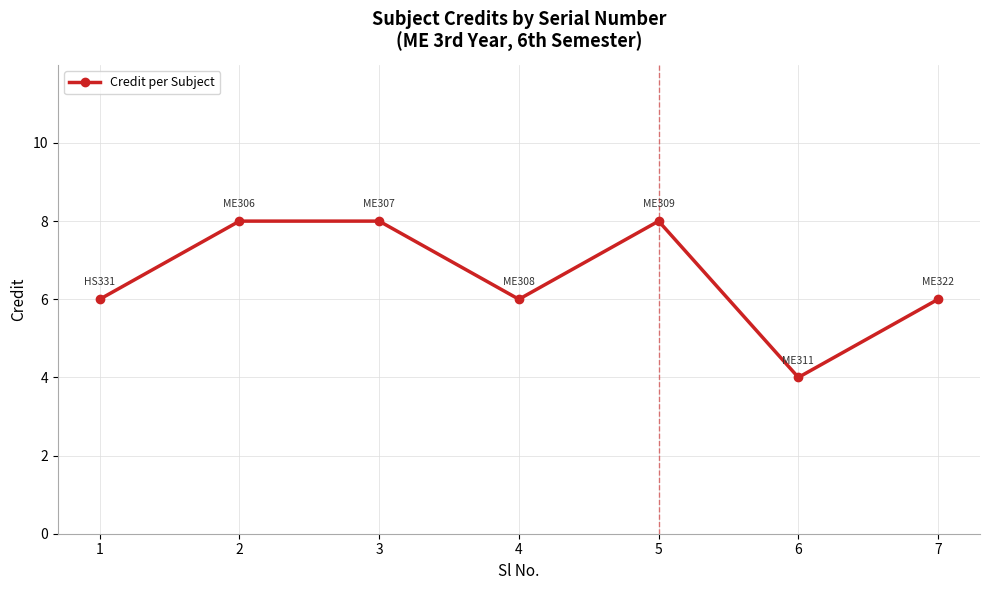

How many distinct data groups are displayed?

1